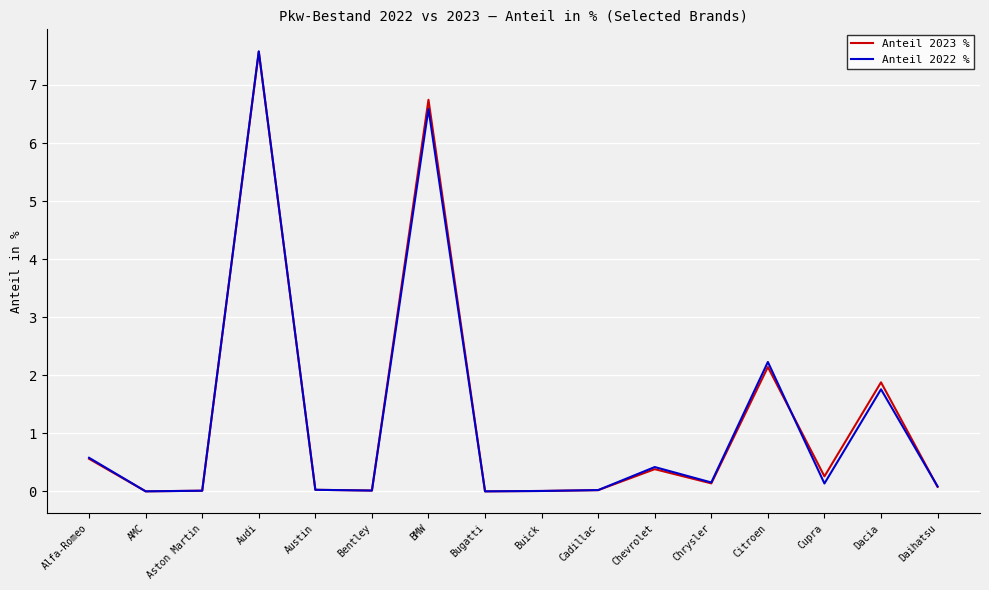

How many lines are shown in the chart?

2